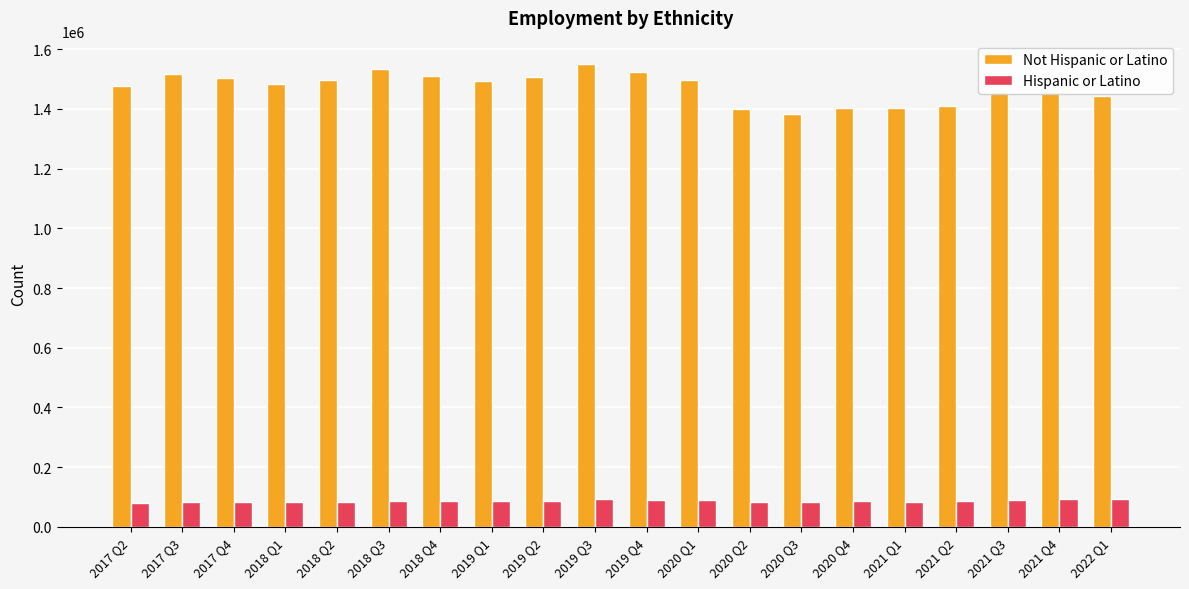

List the series in order of their overall mean, lowest first.

Hispanic or Latino, Not Hispanic or Latino